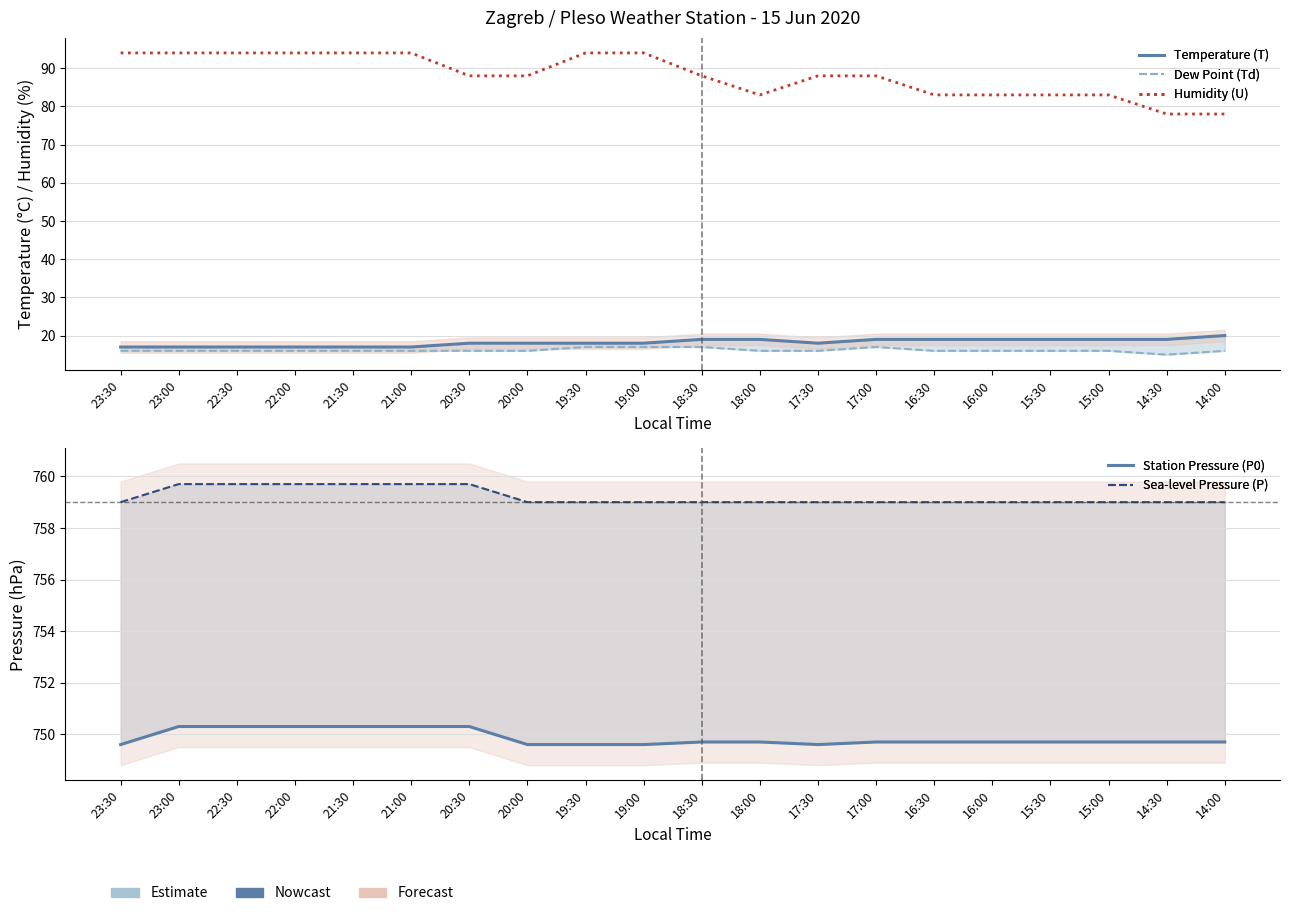

What is the label of the 3rd point from the right?

15:00